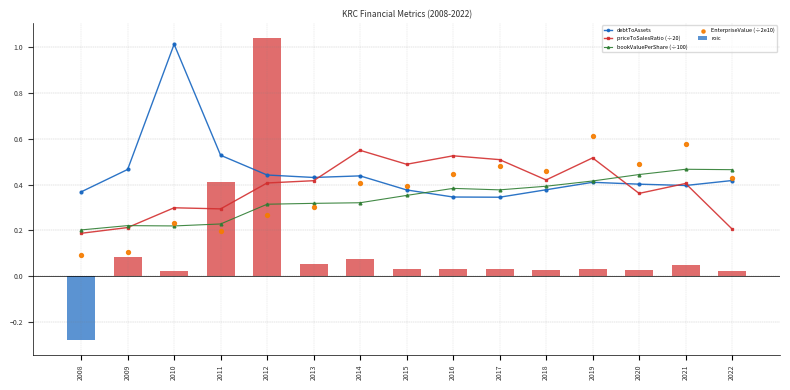

What is the total value across all series at 2015?

1.6